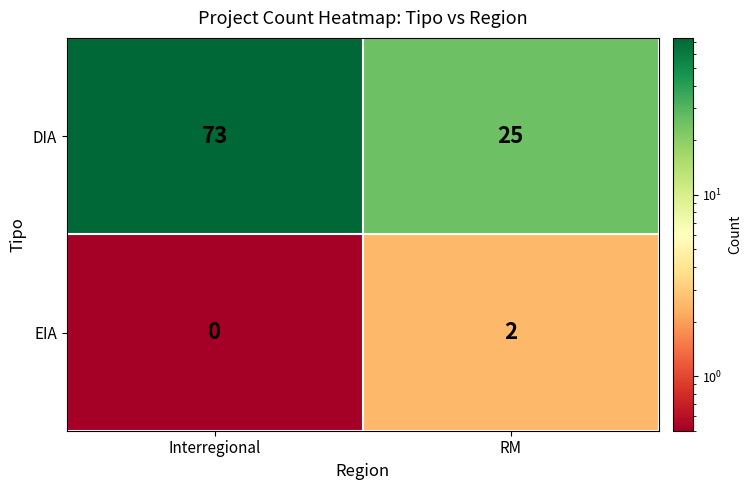

True or false: DIA has a value of 114 at Interregional.

False